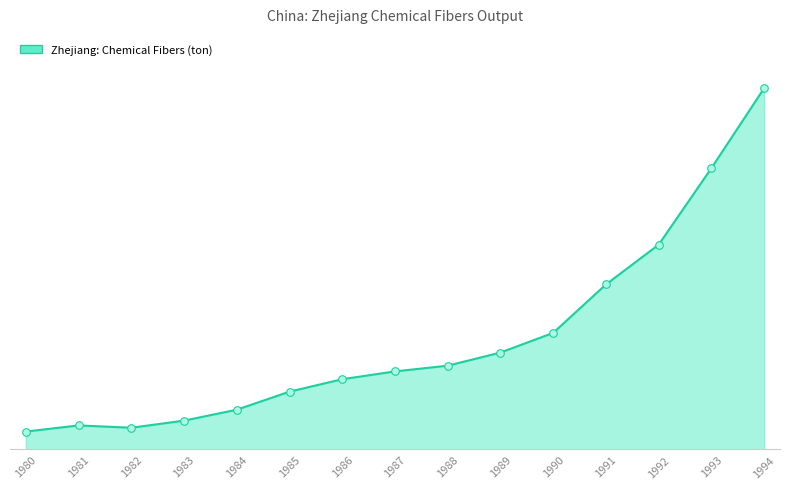

Approximately how many times larger is the value at 1990 compared to 1982?

5.4